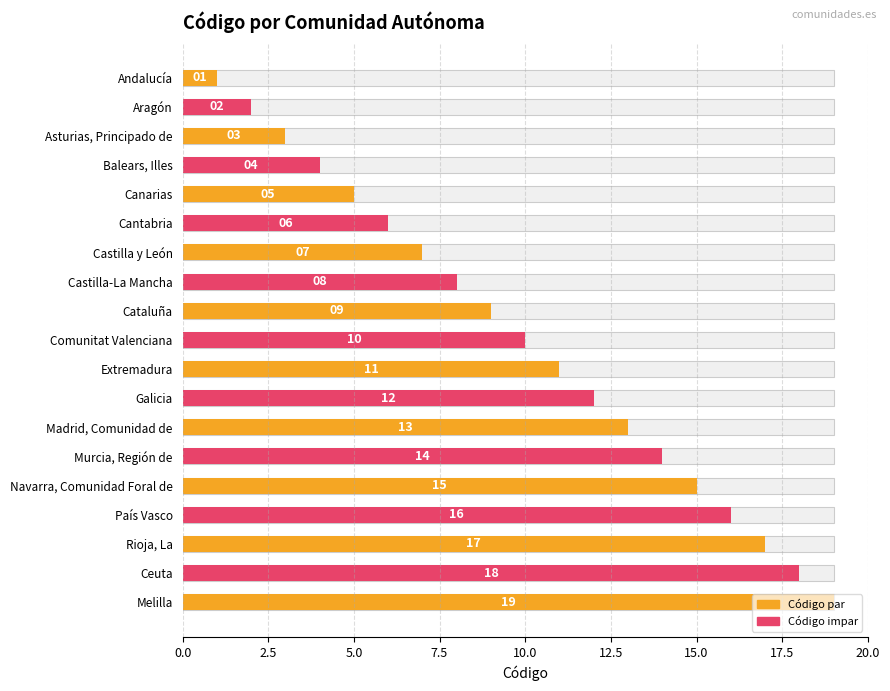

True or false: the data shows 29 at Ceuta.

False